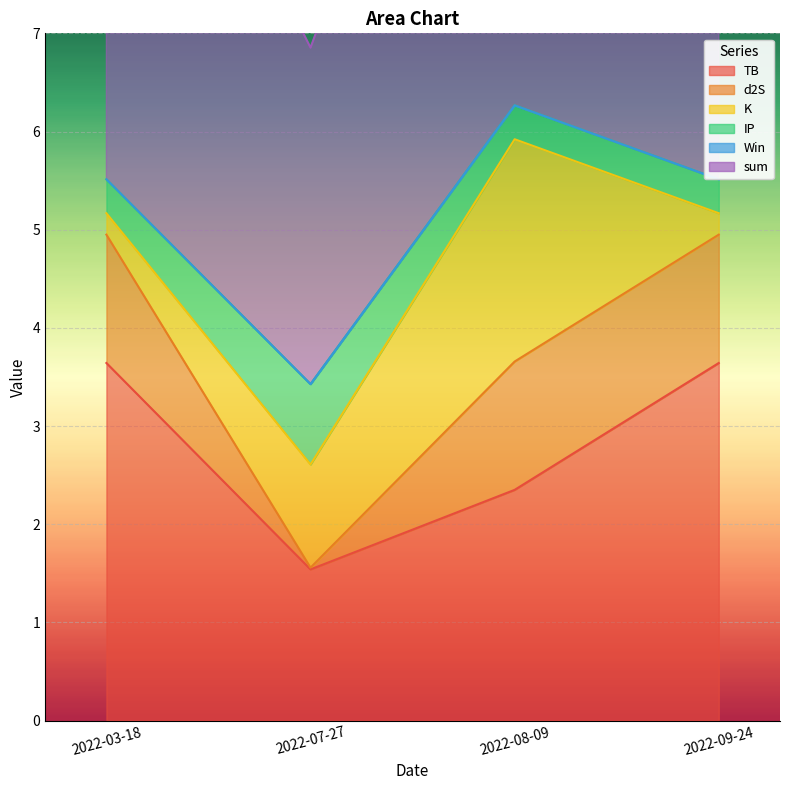

What is the difference between the highest and lowest values at 2022-07-27?

3.4